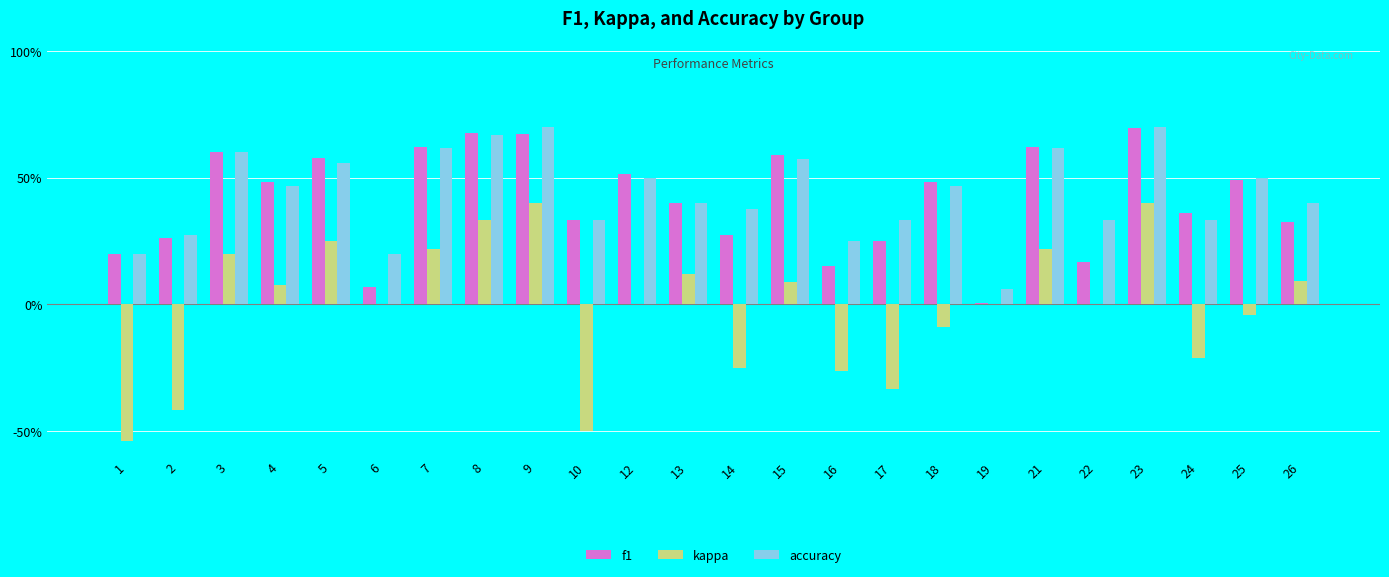

Which series has the largest total across all categories?

accuracy